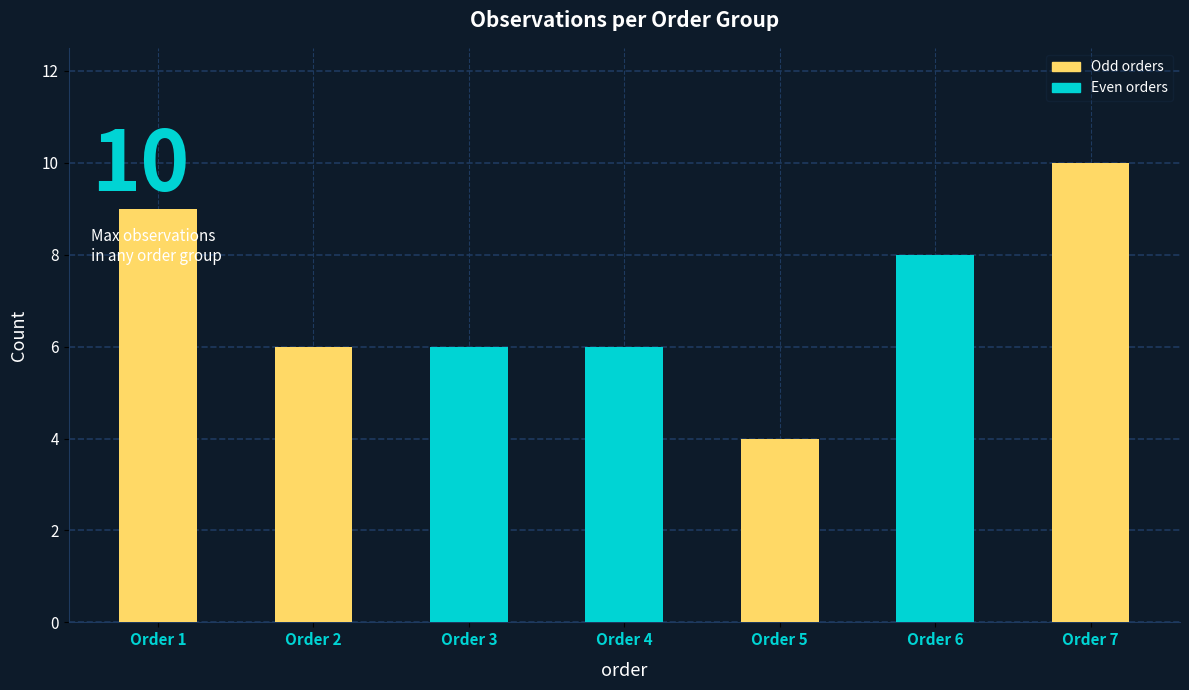

How many bars are there in total?

7